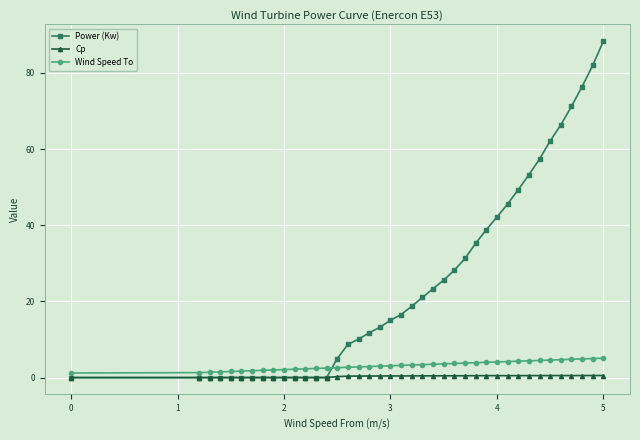

What is the value of the Wind Speed To point at the 24th from the left?

3.5